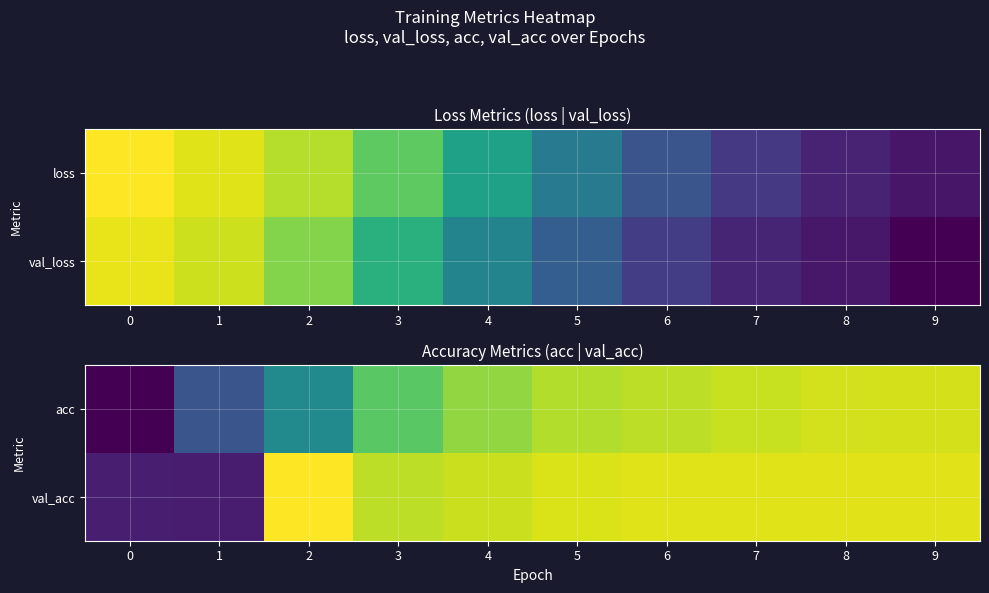

How many data points does each series have?

10